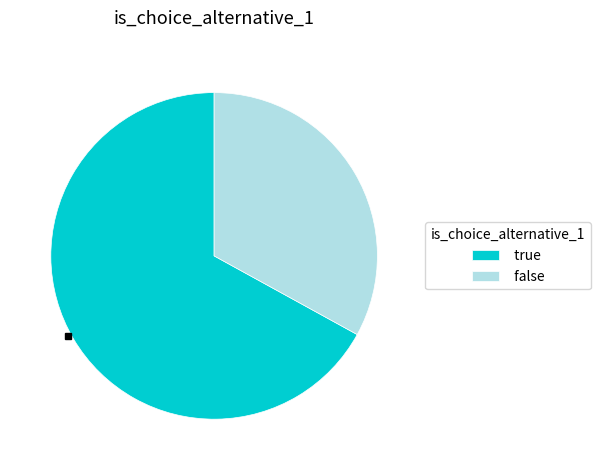

What is the ratio of the value at true to the value at false?

2.0